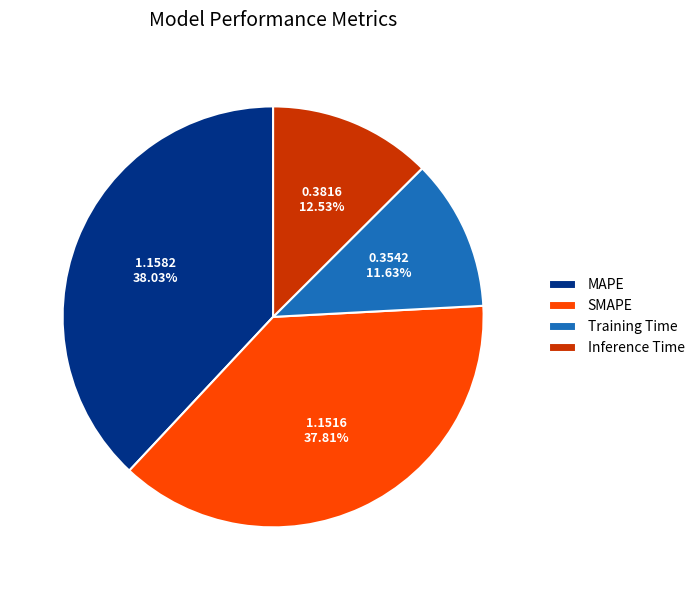

Count the number of slices in the pie.

4